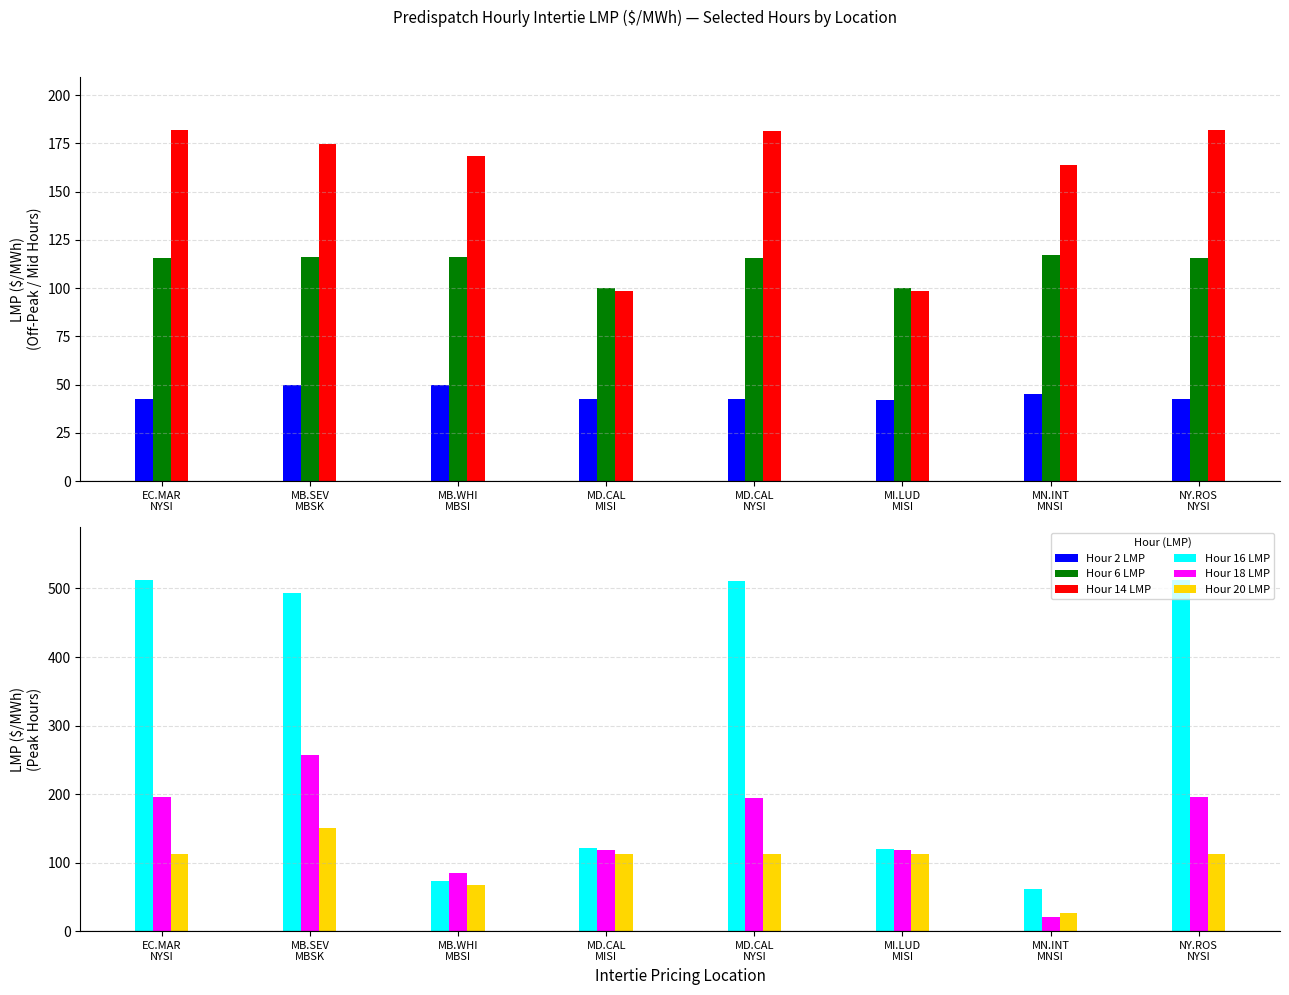

What is the average value of the Hour 18 LMP series?

148.0